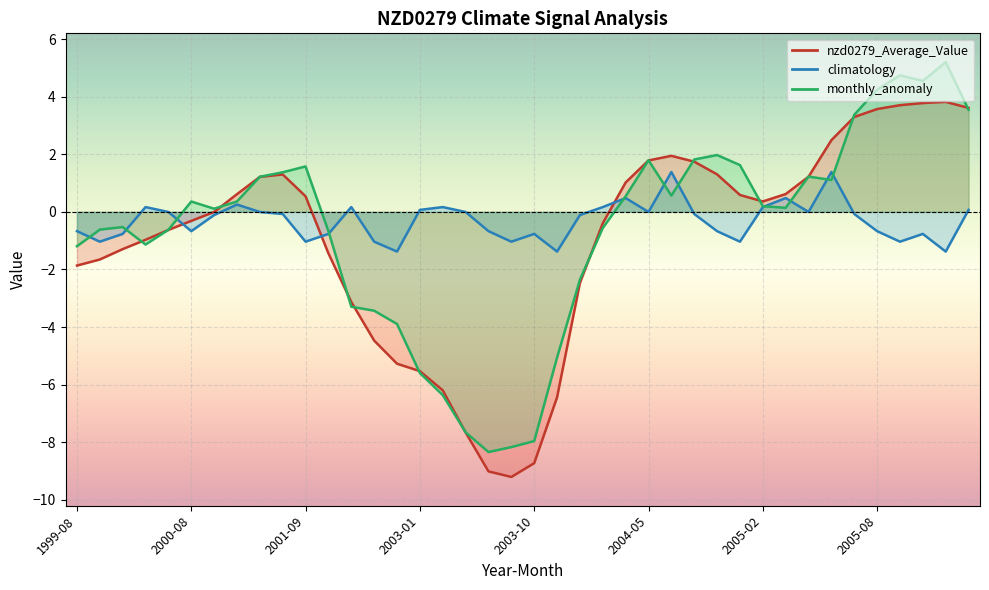

How many categories are shown in the chart?

40